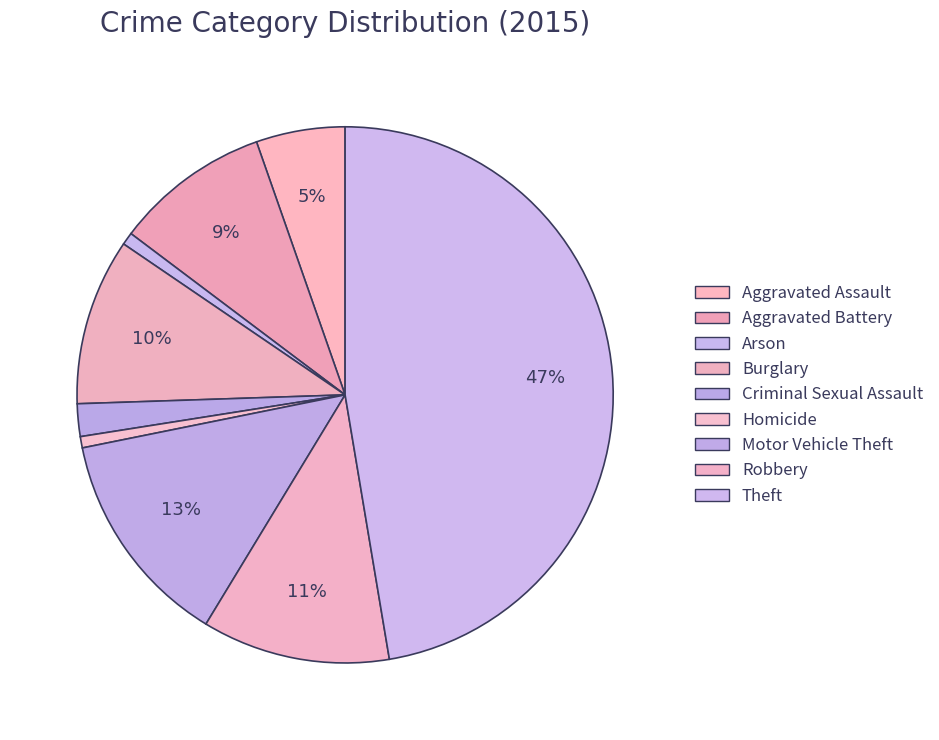

Is there a majority slice in this chart?

No